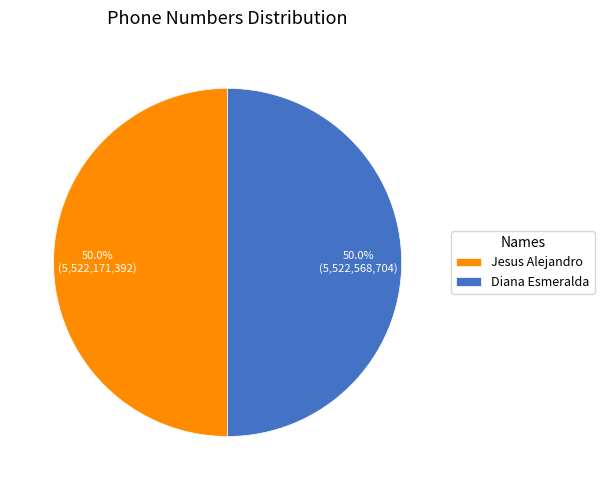

Count the number of slices in the pie.

2